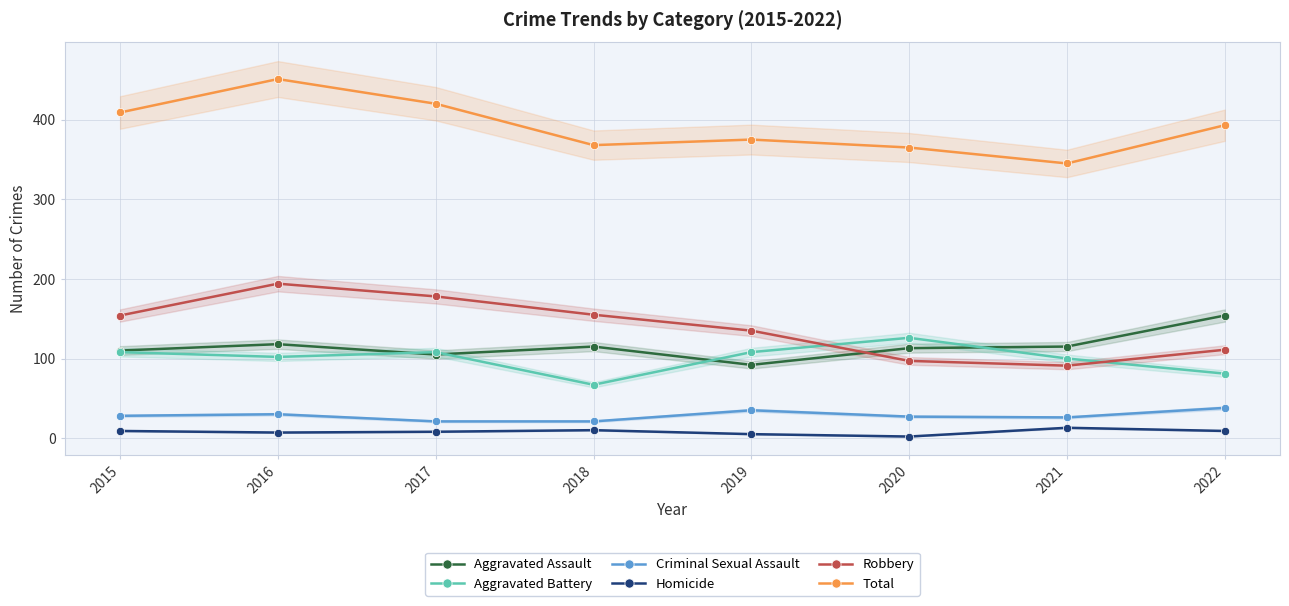

Reading left to right, what are all the values shown in this chart?

Aggravated Assault: 2015=110	2016=118	2017=105	2018=115	2019=92	2020=113	2021=115	2022=154
Aggravated Battery: 2015=108	2016=102	2017=108	2018=67	2019=108	2020=126	2021=100	2022=81
Criminal Sexual Assault: 2015=28	2016=30	2017=21	2018=21	2019=35	2020=27	2021=26	2022=38
Homicide: 2015=9	2016=7	2017=8	2018=10	2019=5	2020=2	2021=13	2022=9
Robbery: 2015=154	2016=194	2017=178	2018=155	2019=135	2020=97	2021=91	2022=111
Total: 2015=409	2016=451	2017=420	2018=368	2019=375	2020=365	2021=345	2022=393